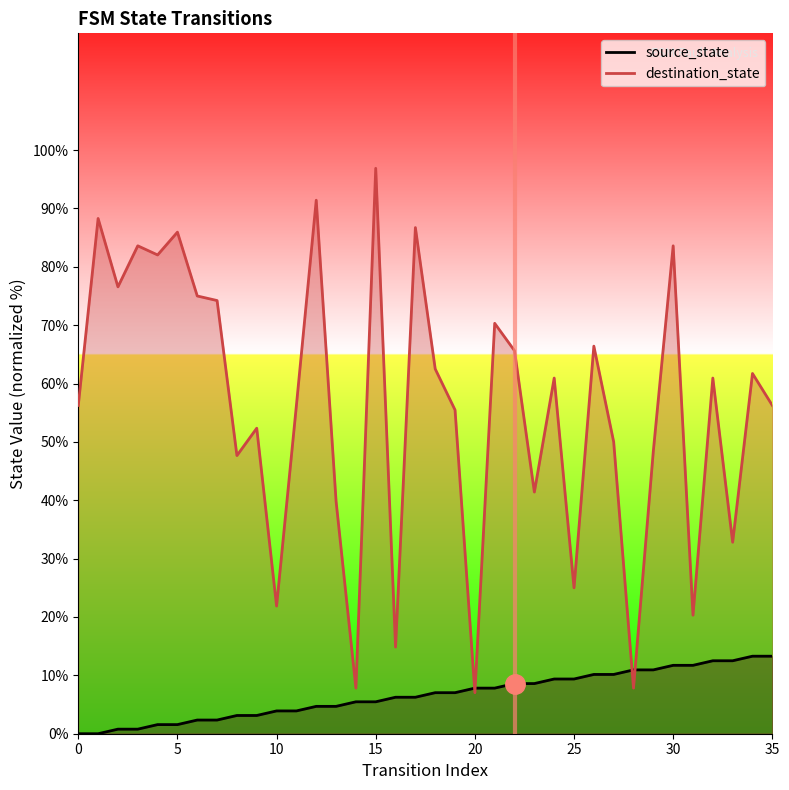

What is the maximum value shown in the chart?

96.9